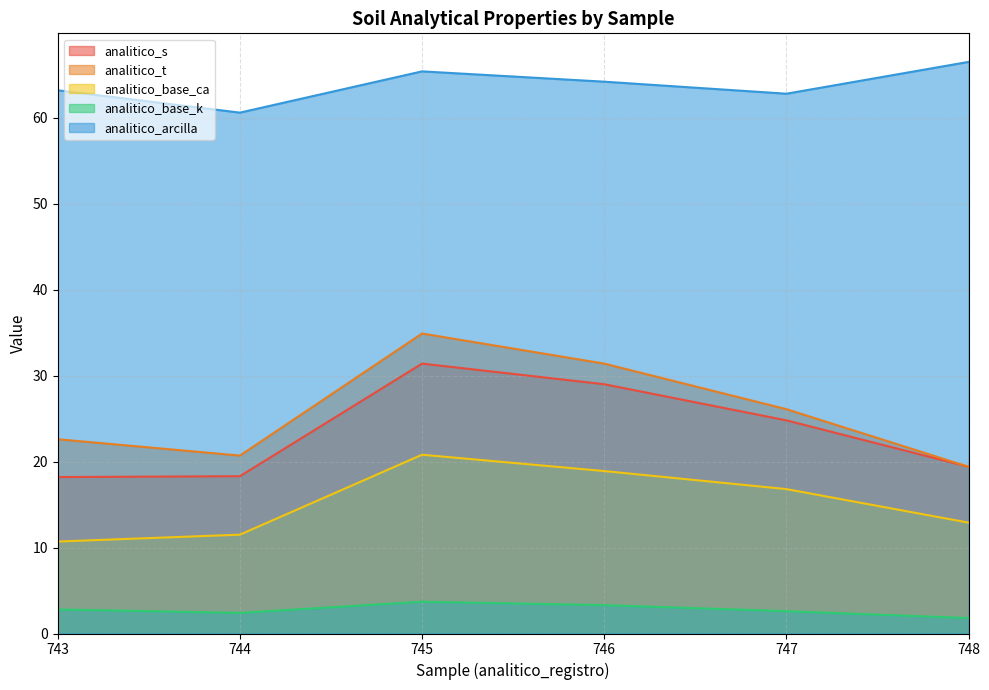

What is the value of the analitico_base_ca point at the 3rd from the left?

20.8